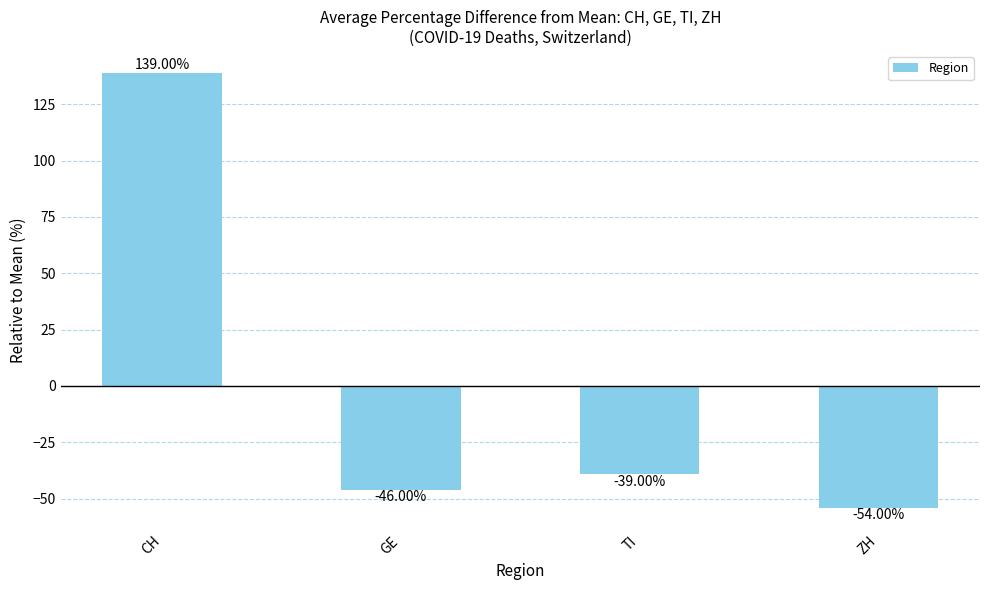

Which has a higher value, CH or GE?

CH